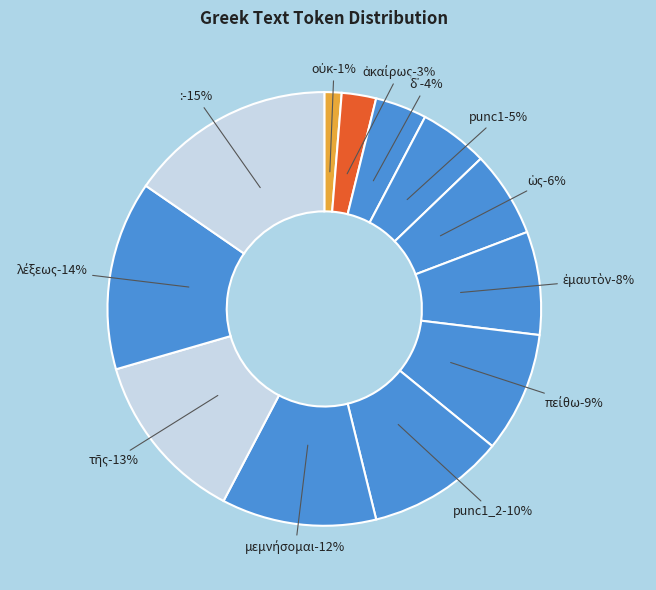

To the nearest percent, what portion does λέξεως represent?

14%